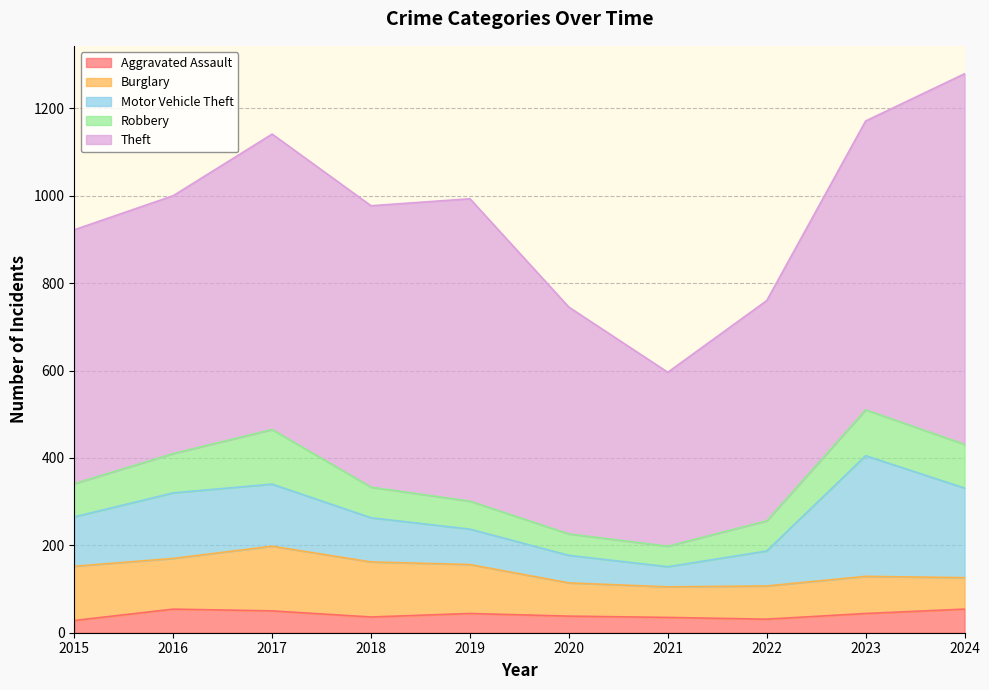

What are all the series names shown in the legend?

Aggravated Assault, Burglary, Motor Vehicle Theft, Robbery, Theft